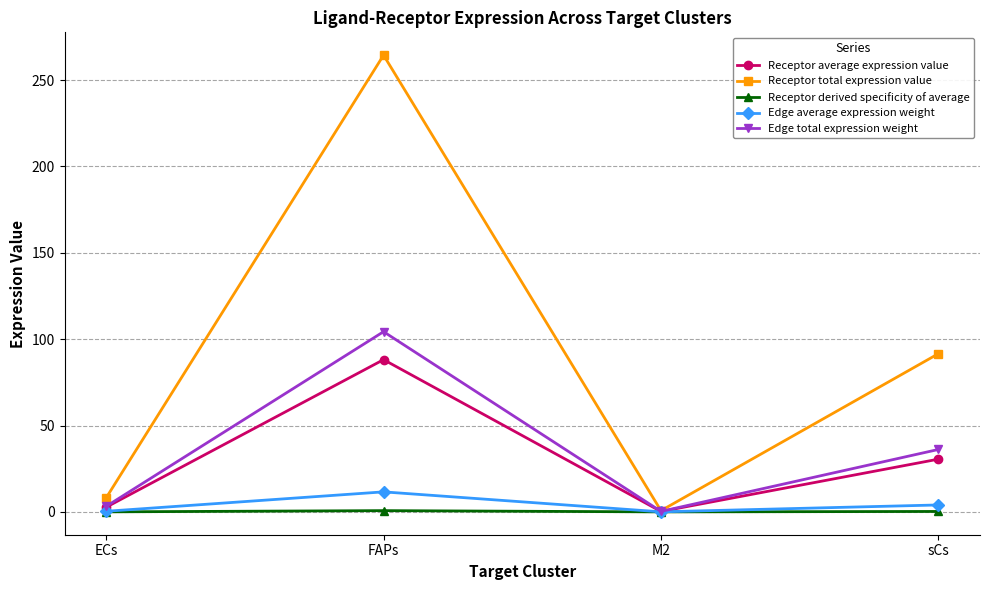

What is the difference between the second highest and second lowest values in the Receptor total expression value series?

83.5